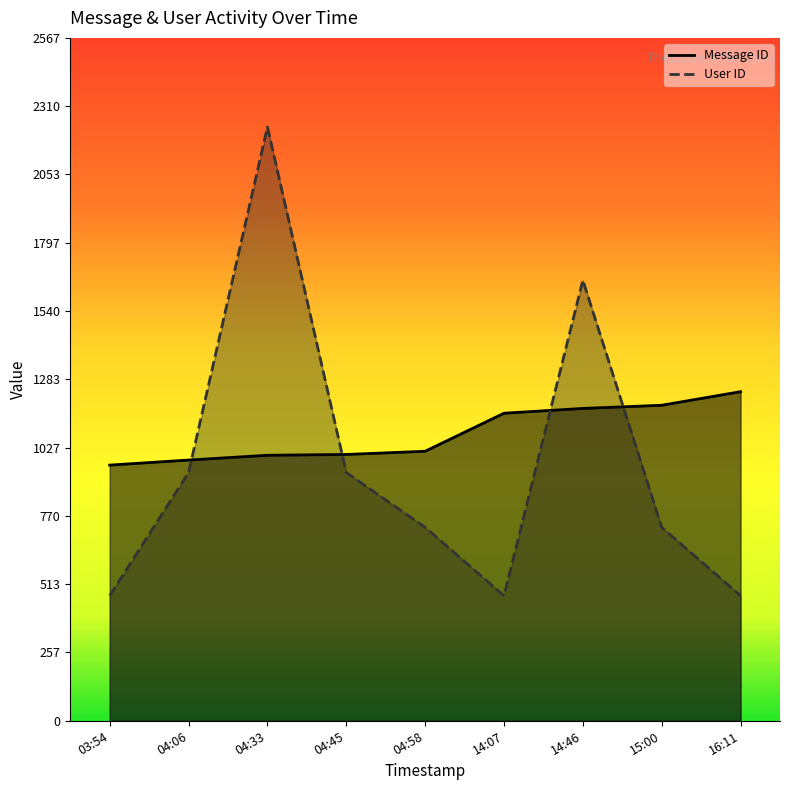

At 04:06, list the series in order from largest to smallest.

Message ID, User ID